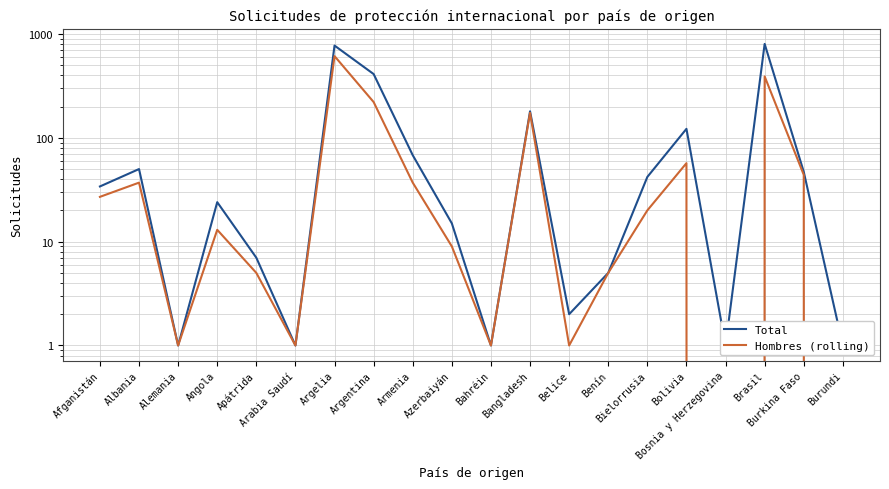

What is the label of the 10th point from the right?

Bahréin